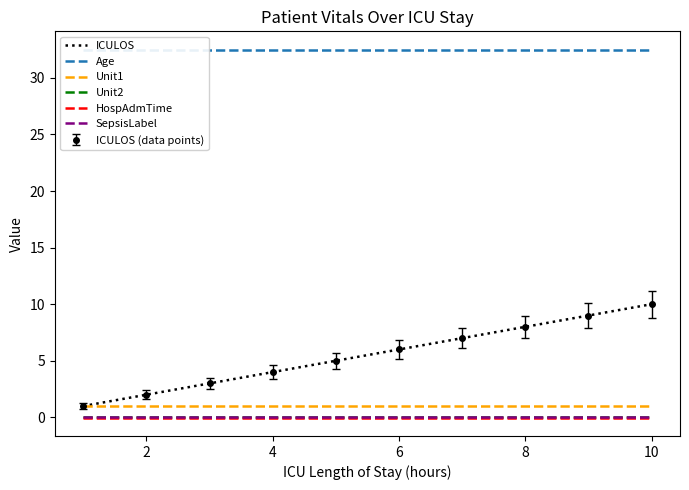

What is the maximum value for Age?

32.5